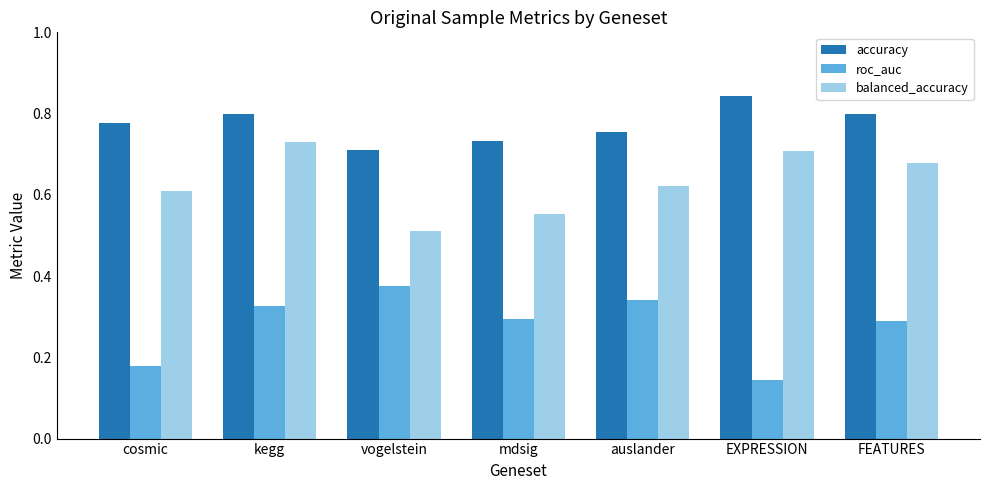

How many categories are shown in the chart?

7